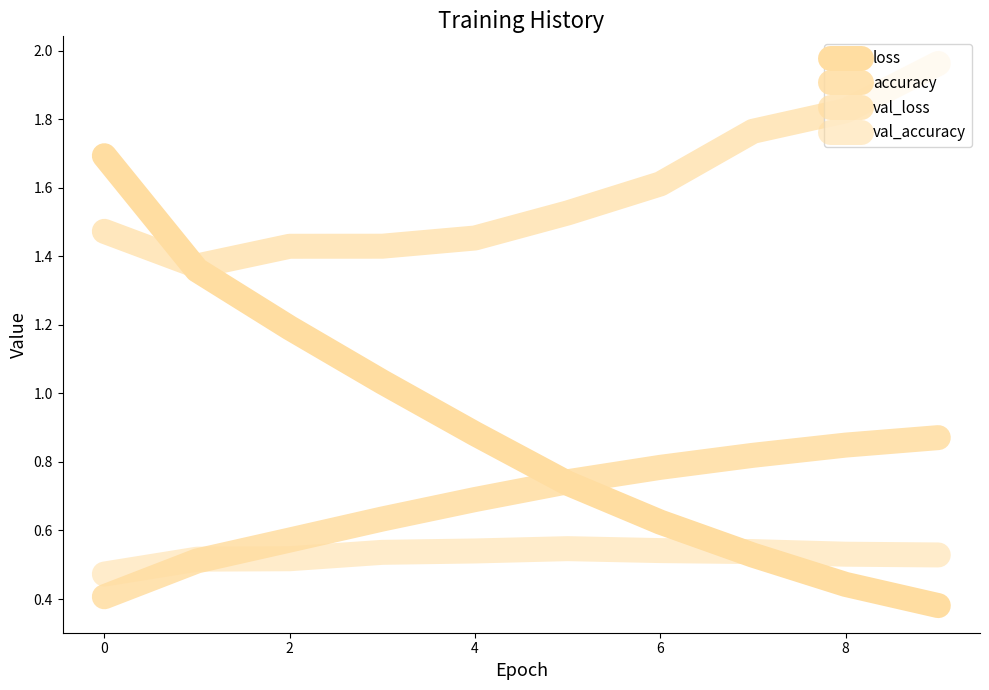

Reading left to right, extract all data points from this chart.

loss: 1.7	1.4	1.2	1.0	0.9	0.7	0.6	0.5	0.4	0.4
accuracy: 0.4	0.5	0.6	0.6	0.7	0.7	0.8	0.8	0.8	0.9
val_loss: 1.5	1.4	1.4	1.4	1.5	1.5	1.6	1.8	1.8	2.0
val_accuracy: 0.5	0.5	0.5	0.5	0.5	0.5	0.5	0.5	0.5	0.5